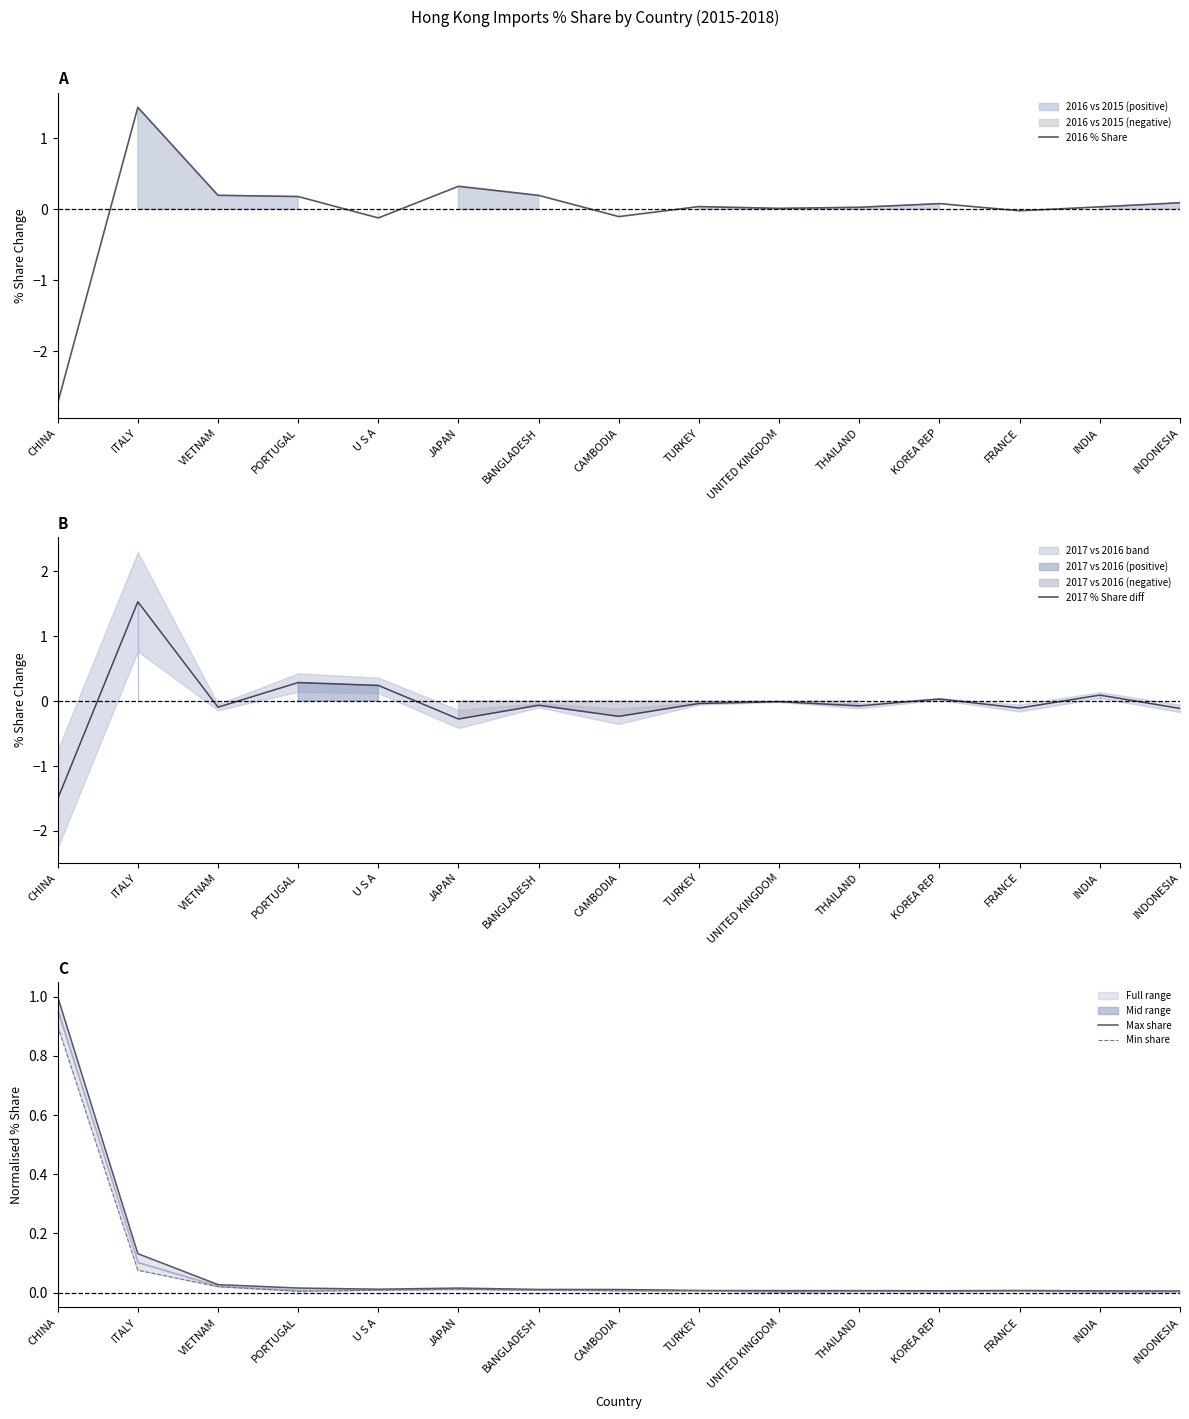

How many values in 2017 % Share diff are below zero?

10